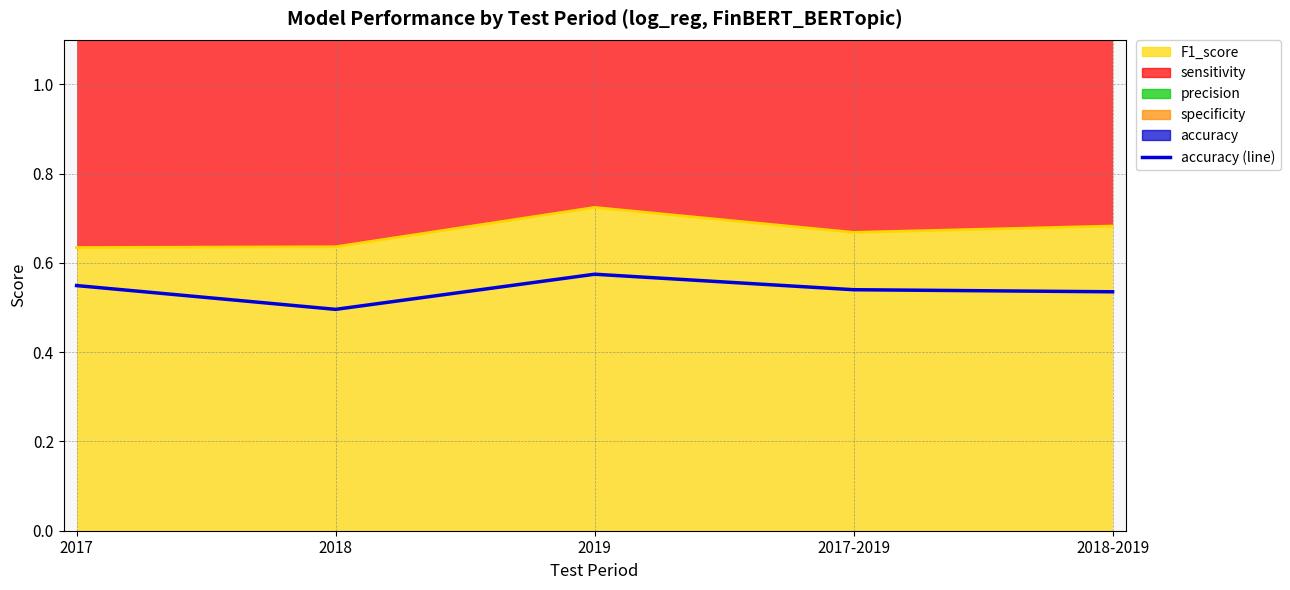

How many lines are shown in the chart?

1